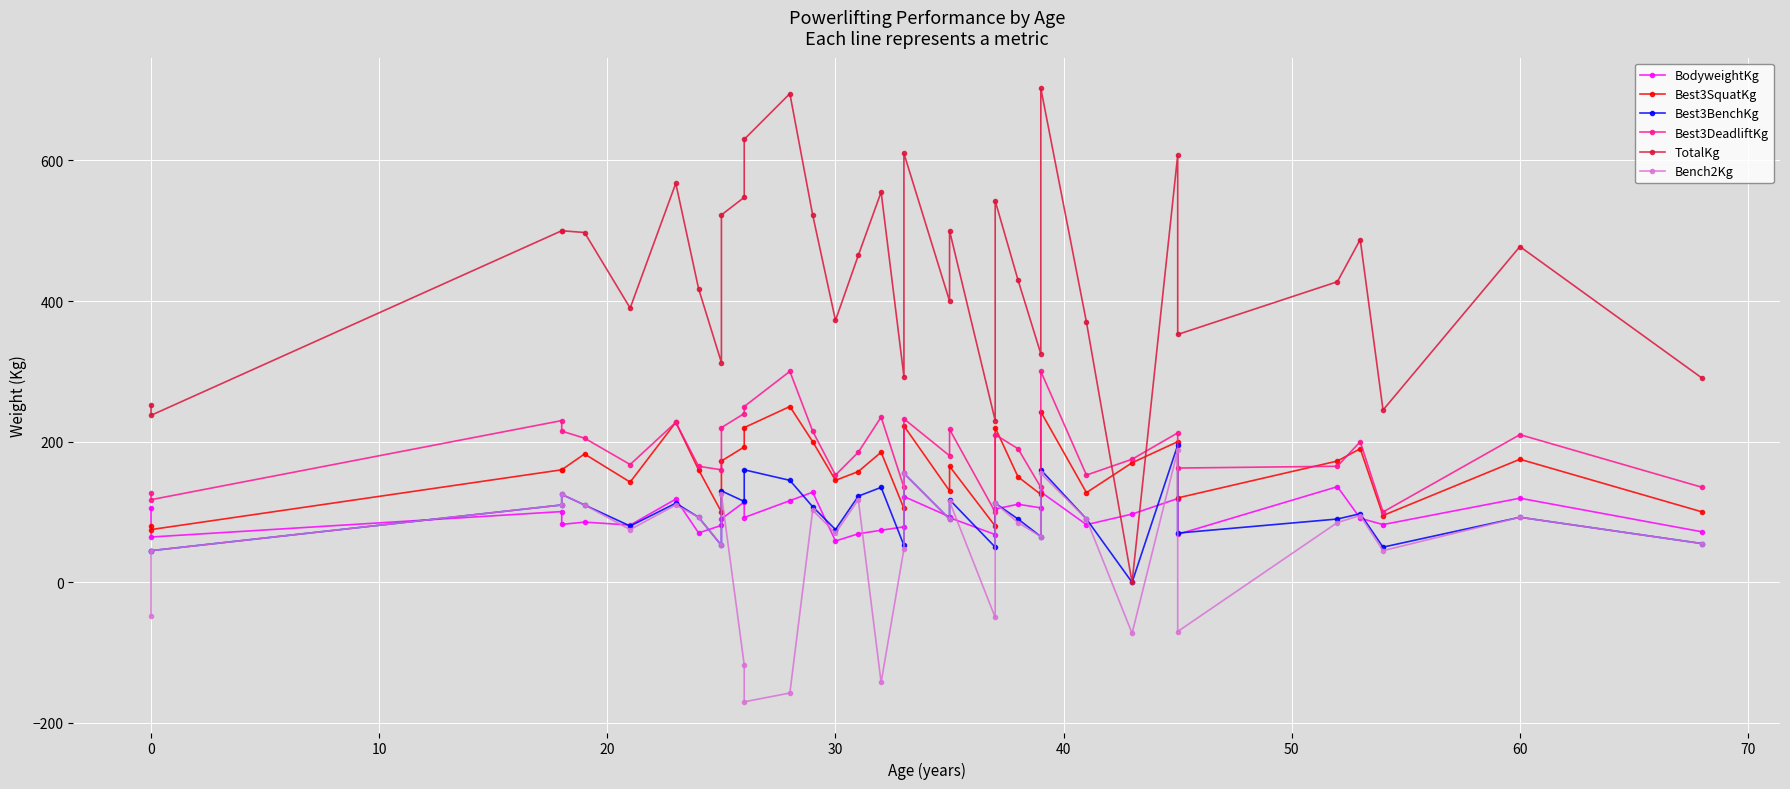

What is the maximum value shown in the chart?

702.5